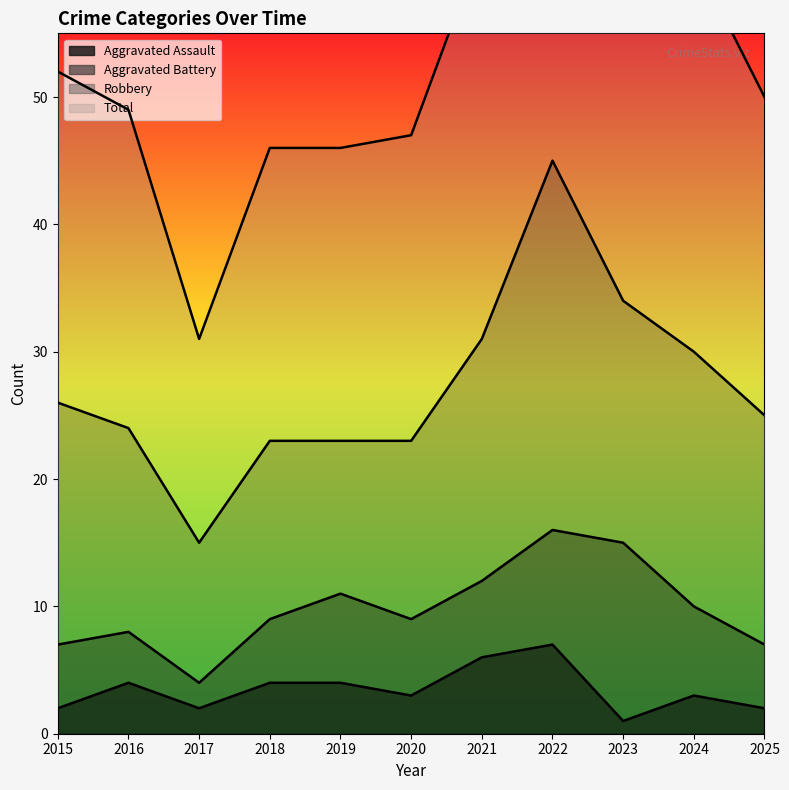

Count the number of categories in the chart.

11